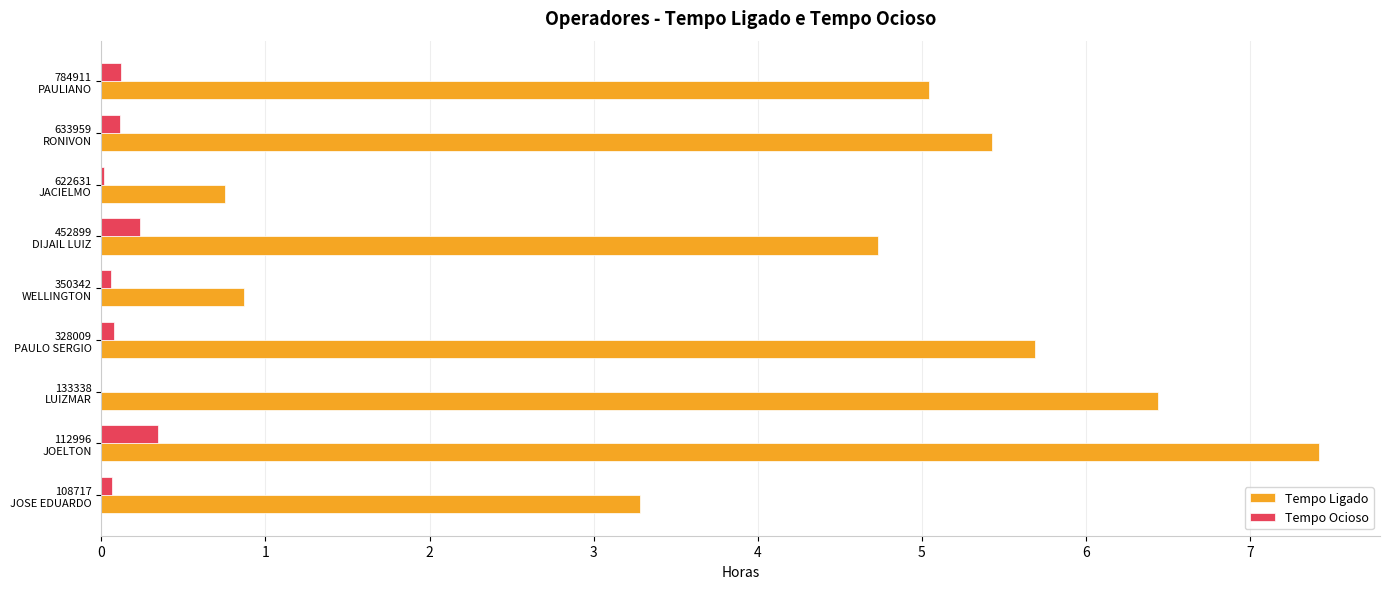

What is the greatest value displayed?

7.4